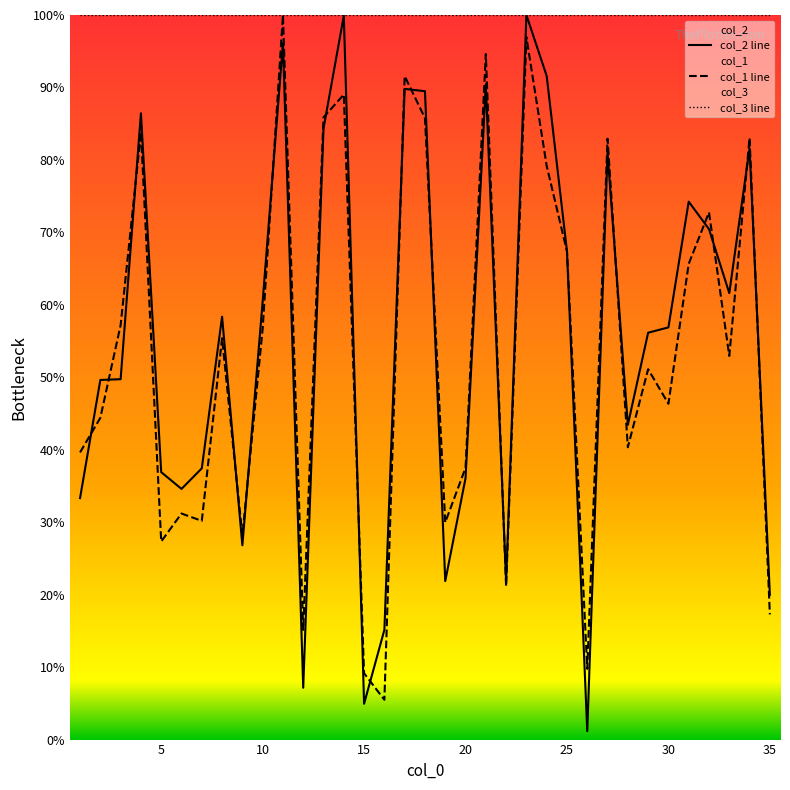

Where is the first local maximum for col_1?

4